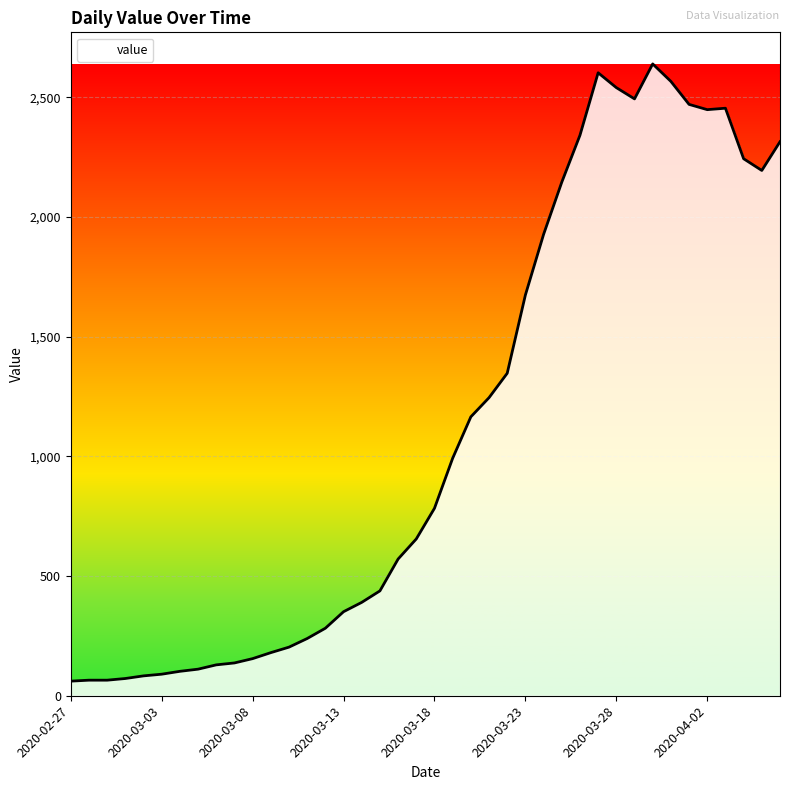

What is the difference between the maximum and minimum values?

2578